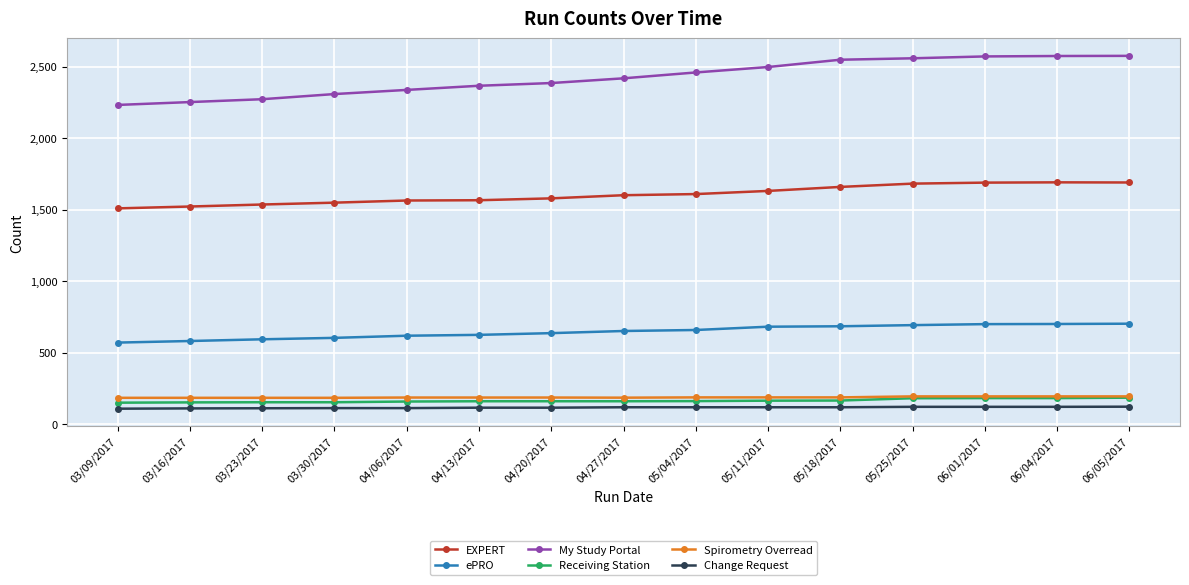

Which series has the largest total across all categories?

My Study Portal